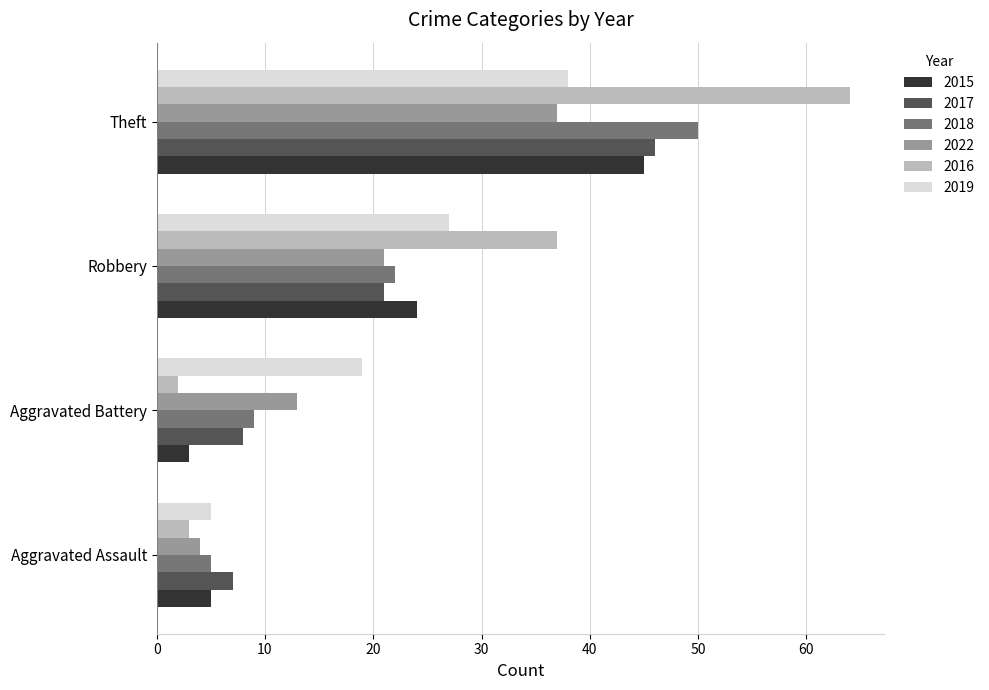

Which series has the largest range (max minus min)?

2016